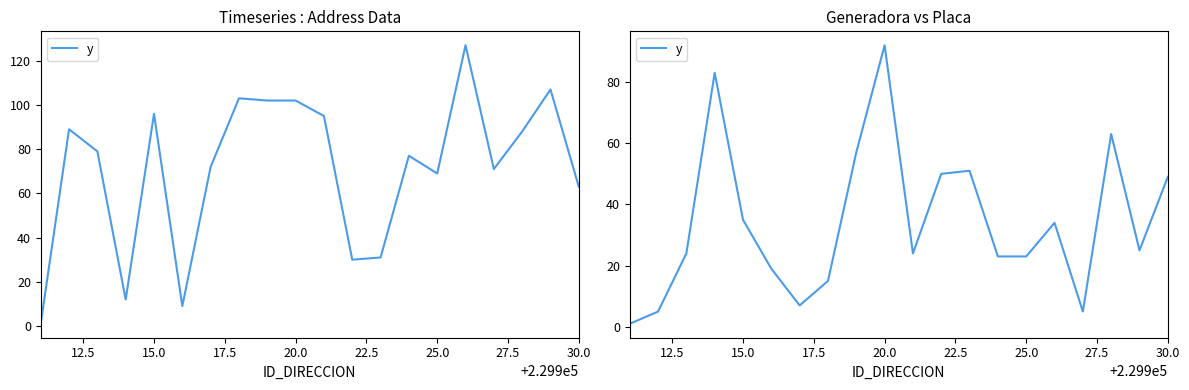

What is the average value?

34